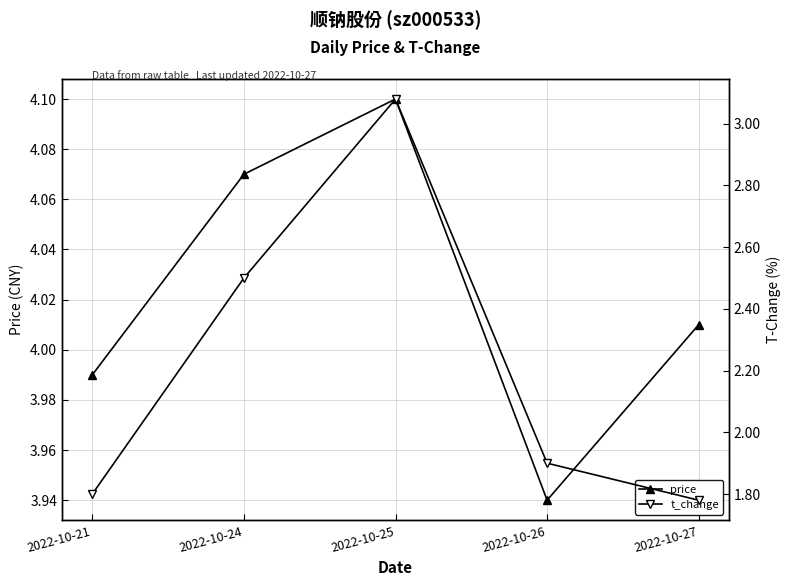

What is the approximate value of price at 2022-10-27?

4.0